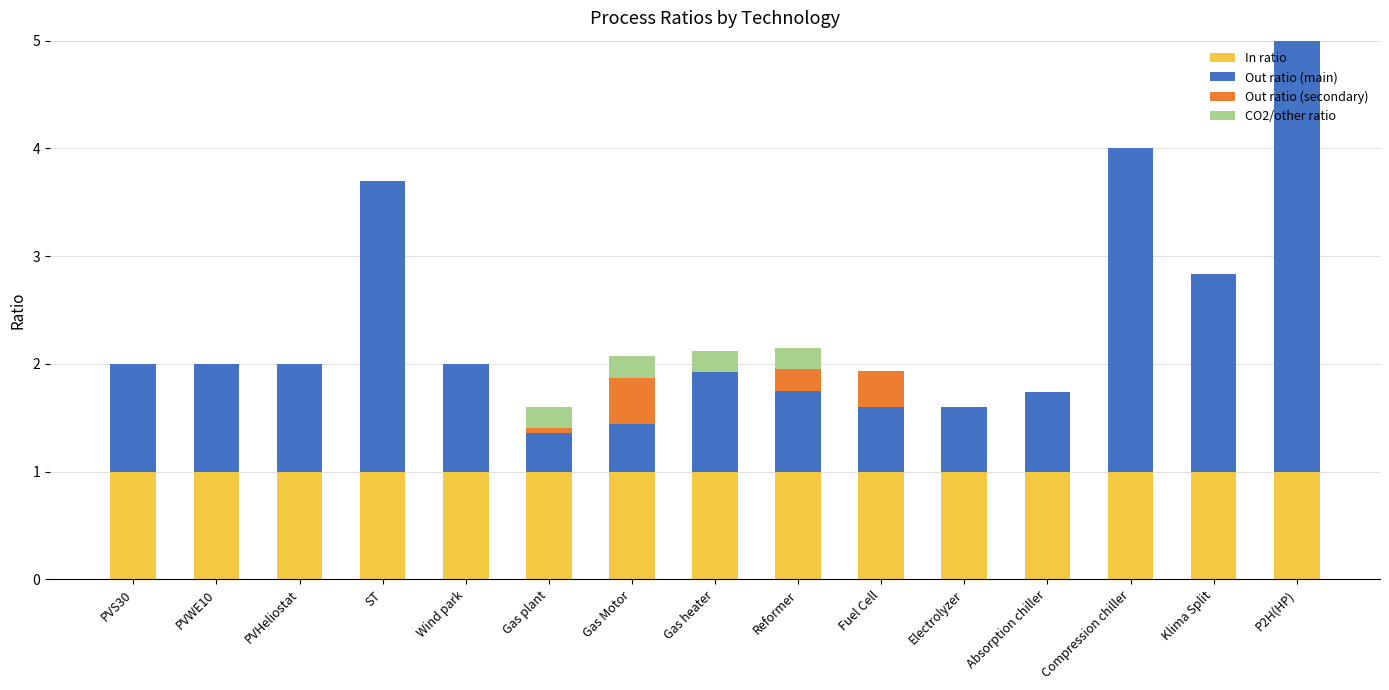

What is the total value across all series at Fuel Cell?

1.9